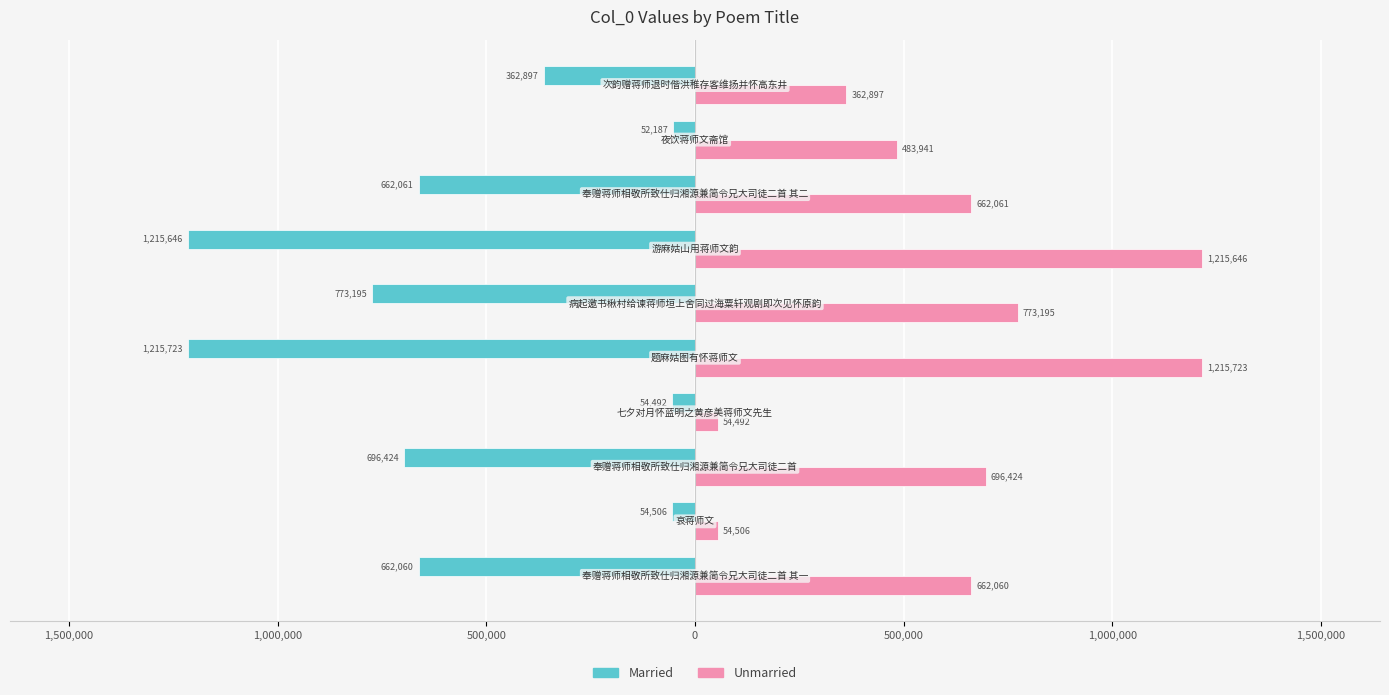

What are all the series names shown in the legend?

Married, Unmarried